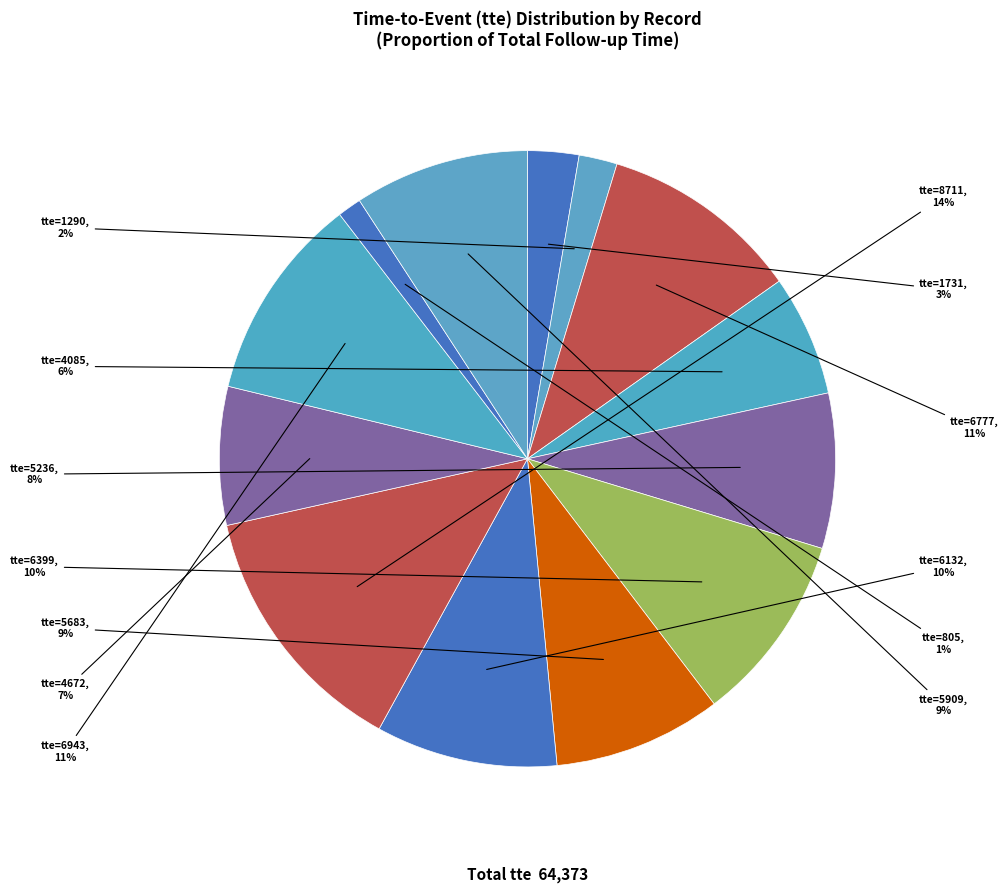

Count the number of slices in the pie.

13